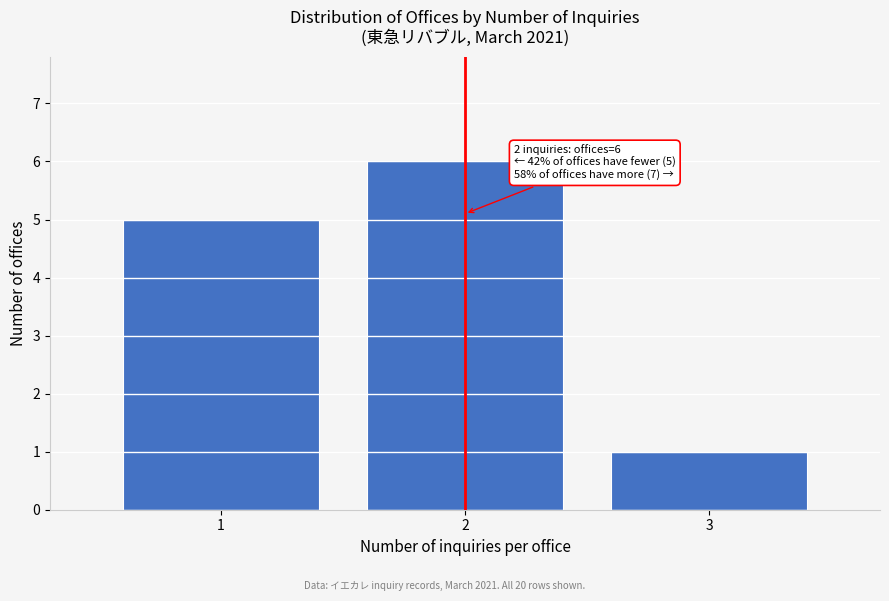

Reading left to right, list all the values displayed in this chart.

5	6	1